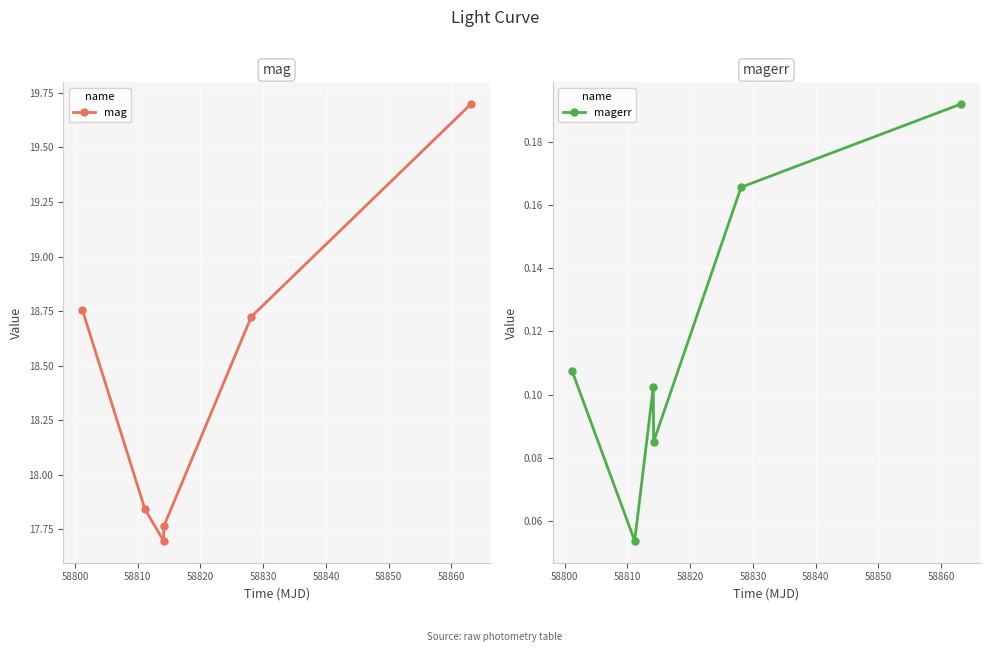

True or false: mag has more than 1 points higher than both neighbors.

False